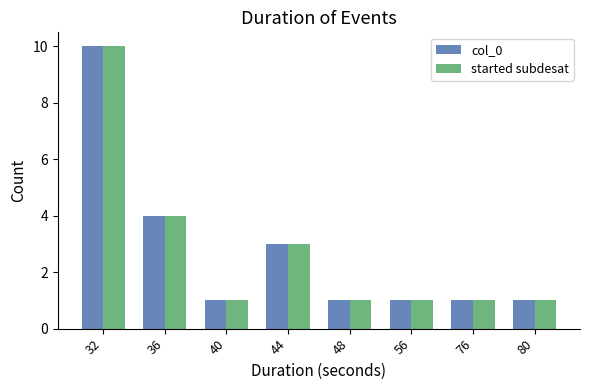

Count the started subdesat values in the range 1 to 4.

7